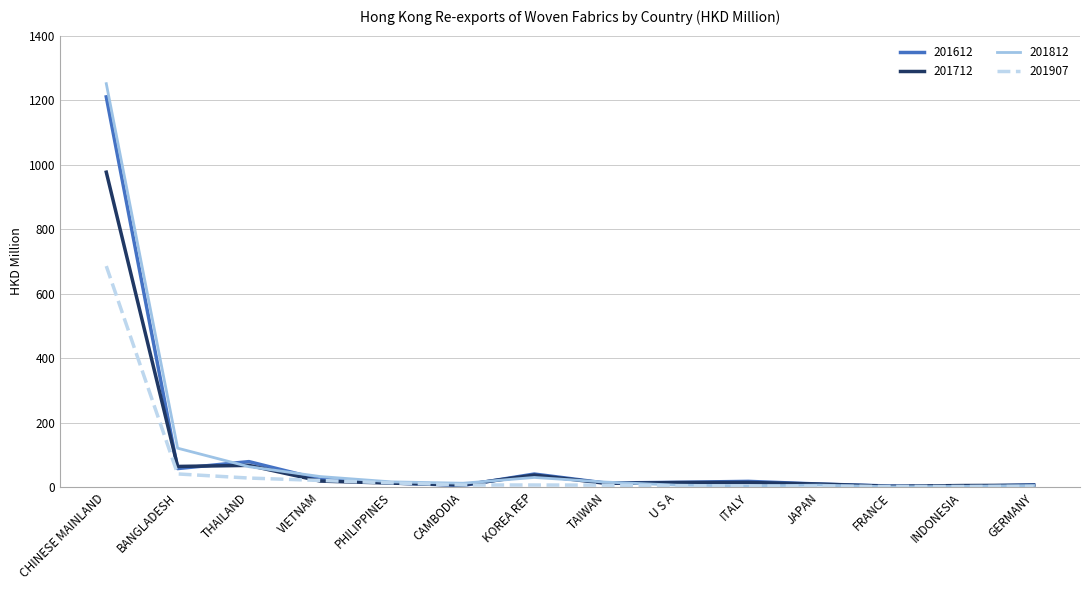

Which series has the widest spread of values?

201812